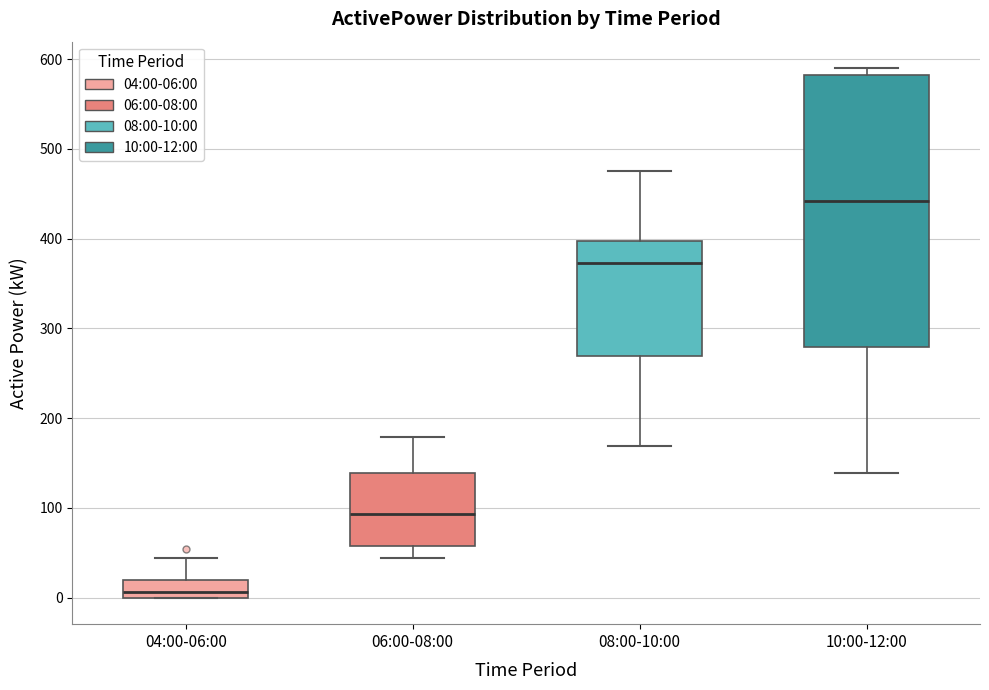

Reading left to right, transcribe this box plot: for each box, give where its median line is, the range the box spans, and where its two whiskers end, as read against the y-axis. The values are not printed on the chart, so give them approximately, as read against the axis.

04:00-06:00: median 10, box 0 to 20, whiskers 0 to 40
06:00-08:00: median 90, box 60 to 140, whiskers 40 to 180
08:00-10:00: median 370, box 270 to 400, whiskers 170 to 480
10:00-12:00: median 440, box 280 to 580, whiskers 140 to 590